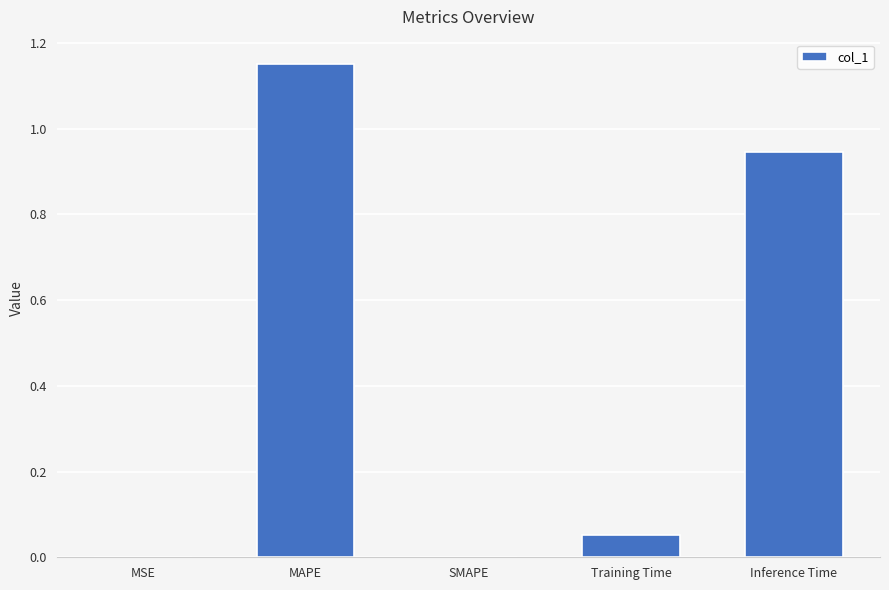

Is it true that the value at MAPE is 1.6?

False